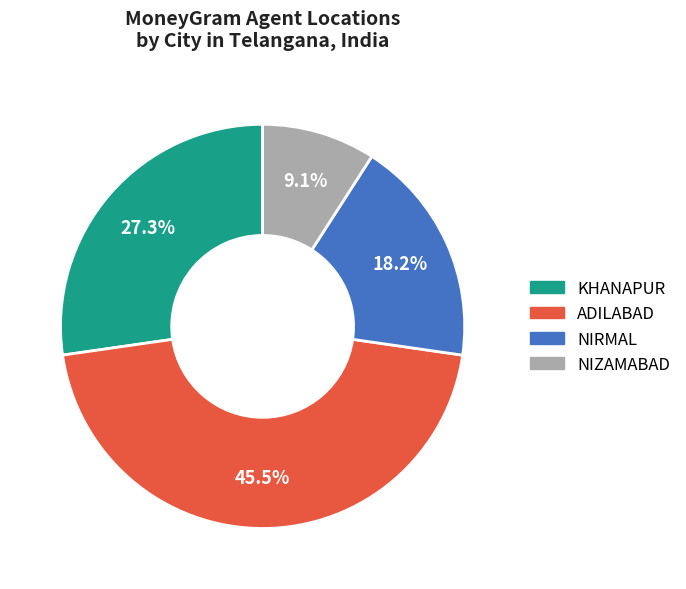

How many segments does this pie chart have?

4